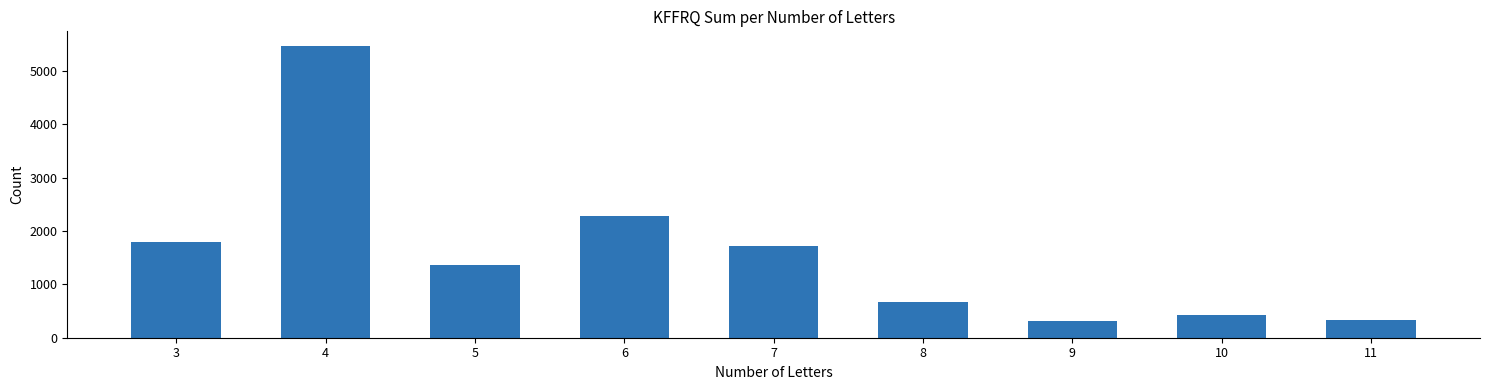

Is it true that the value at 5 is 1362?

True